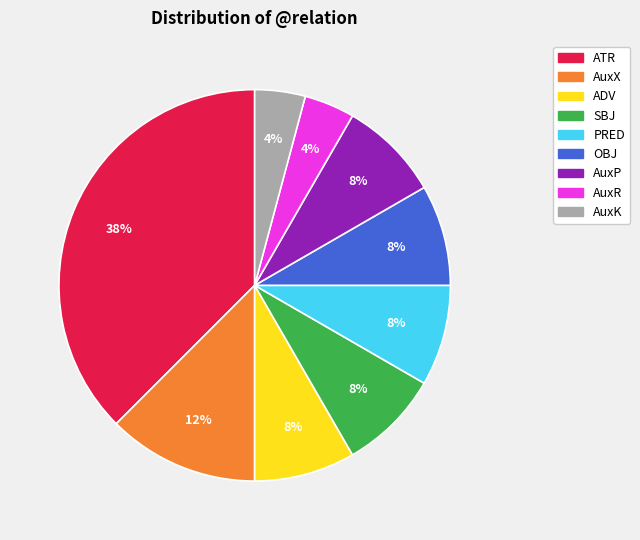

What percentage is the OBJ slice, to the nearest percent?

8%